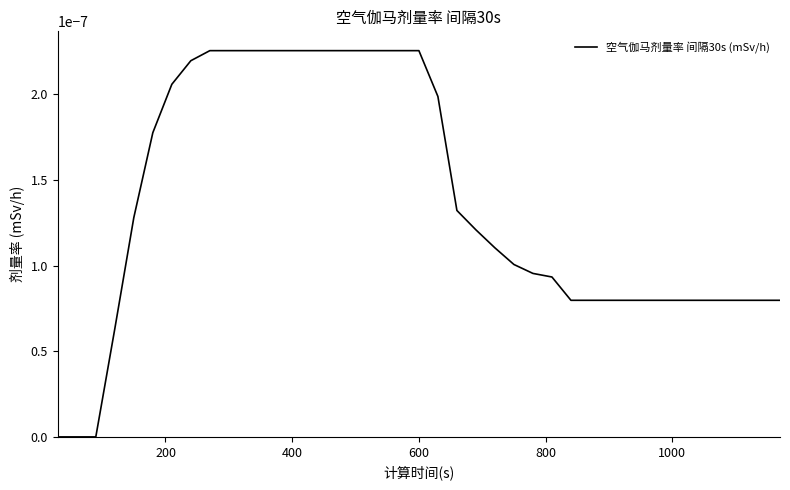

Does the chart have visible grid lines?

No